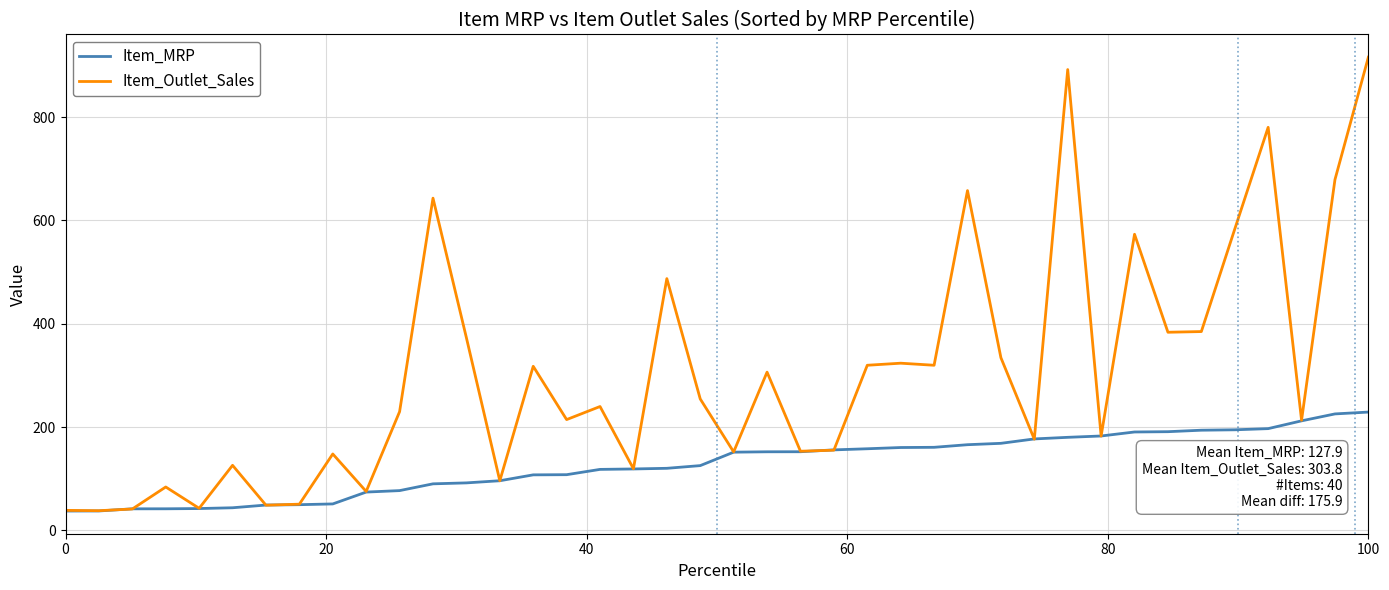

Count the number of data series in this chart.

2